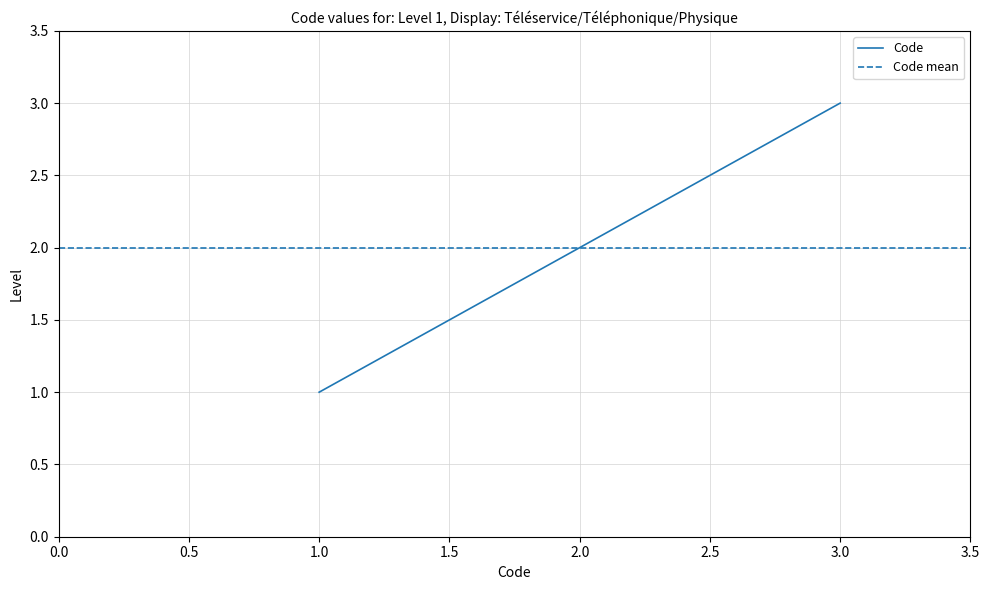

Is it true that Code equals 3 at 2.0?

False